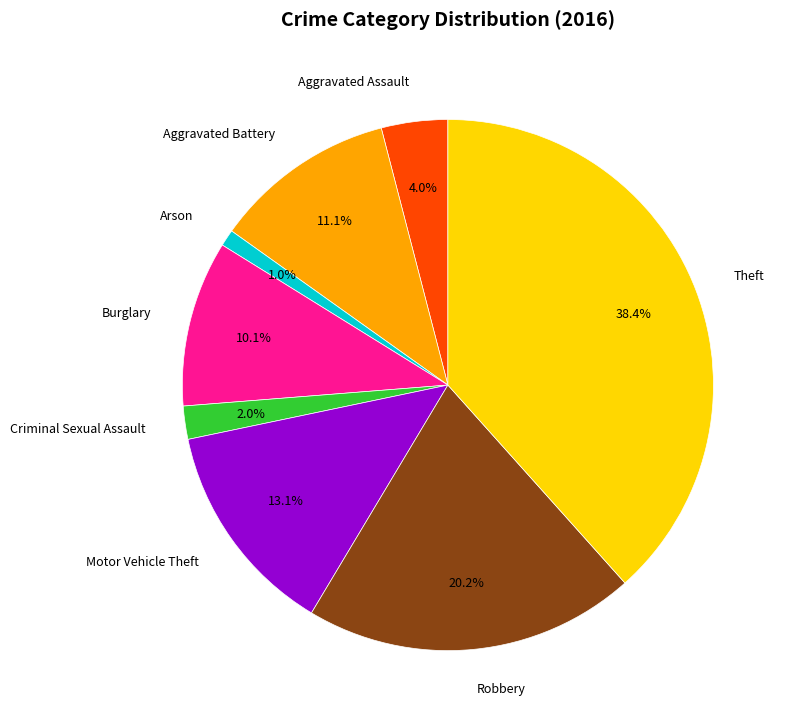

To the nearest percent, what is the difference between the largest and smallest slice percentages?

37%